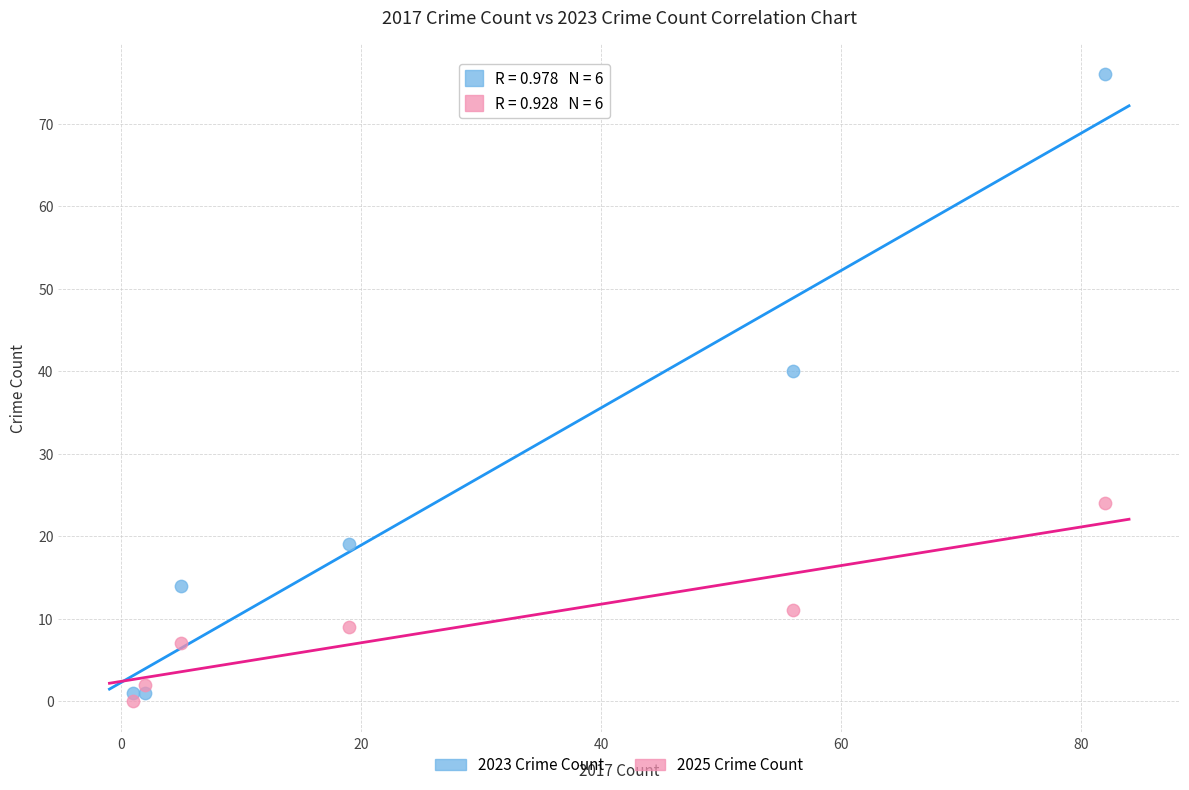

What are all the series names shown in the legend?

2023 Crime Count, 2025 Crime Count